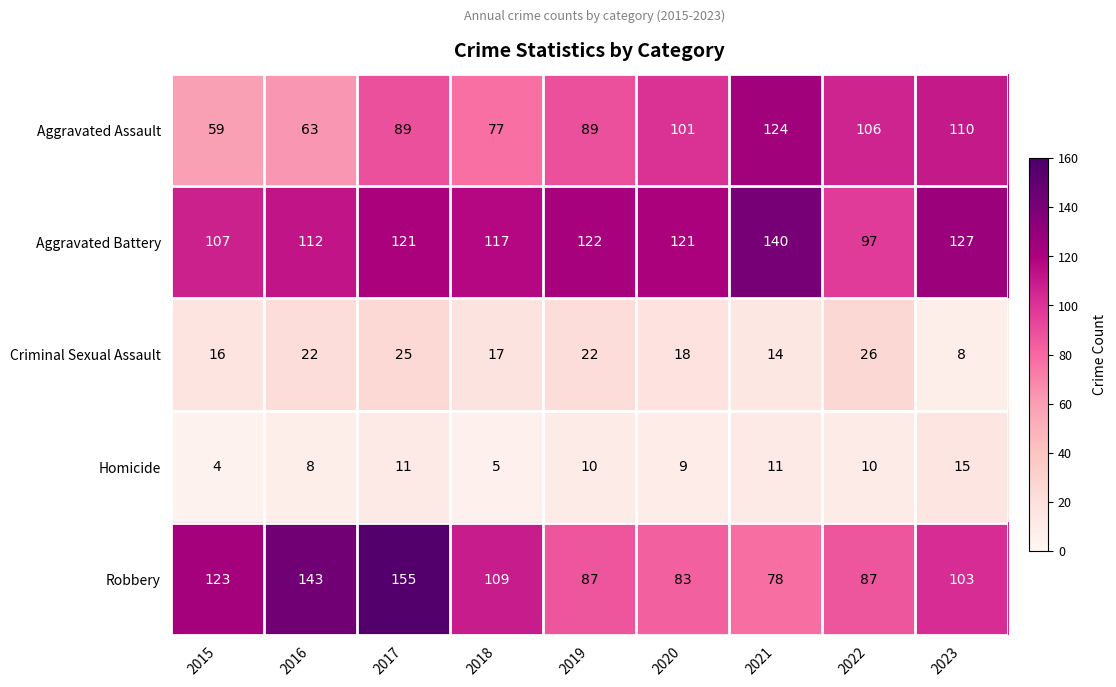

Where is Homicide nearest to the value 9?

2020